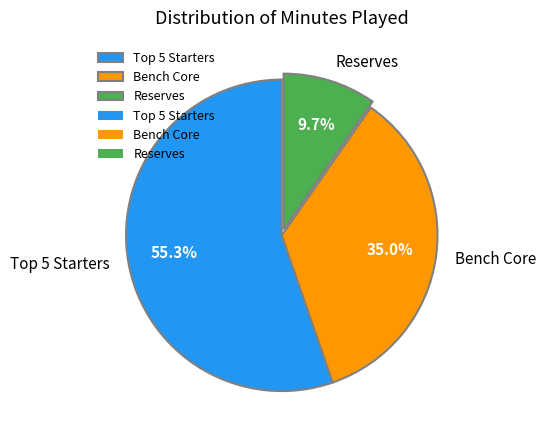

Approximately how many times larger is the value at Bench Core compared to Reserves?

3.6